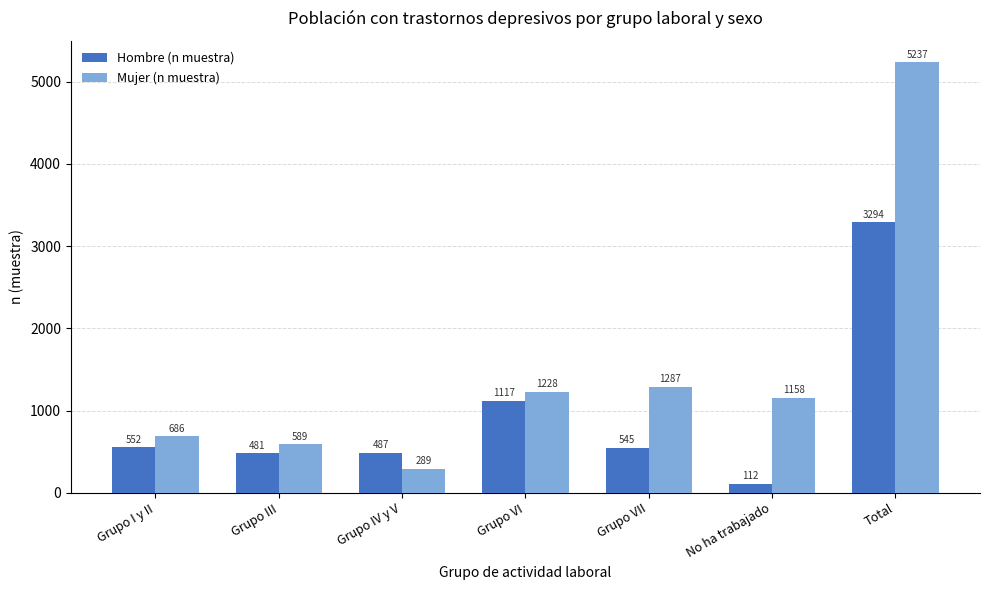

Which series has the largest total across all categories?

Mujer (n muestra)